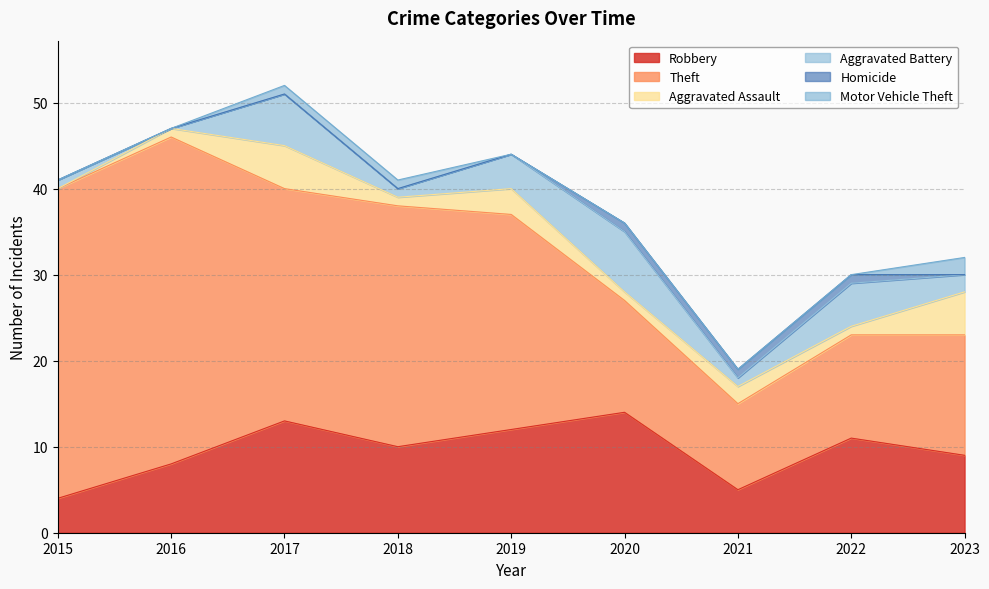

What is the spread (max minus min) of values at 2018?

28